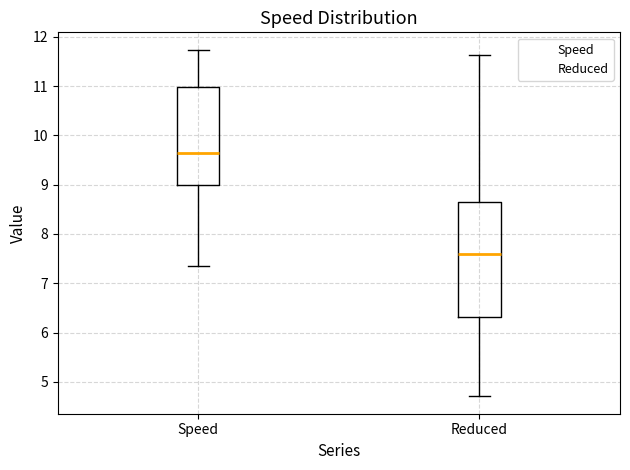

Where does the upper whisker of the box for Speed end on the y-axis? The values are not printed on the chart, so give them approximately, as read against the axis.

11.7